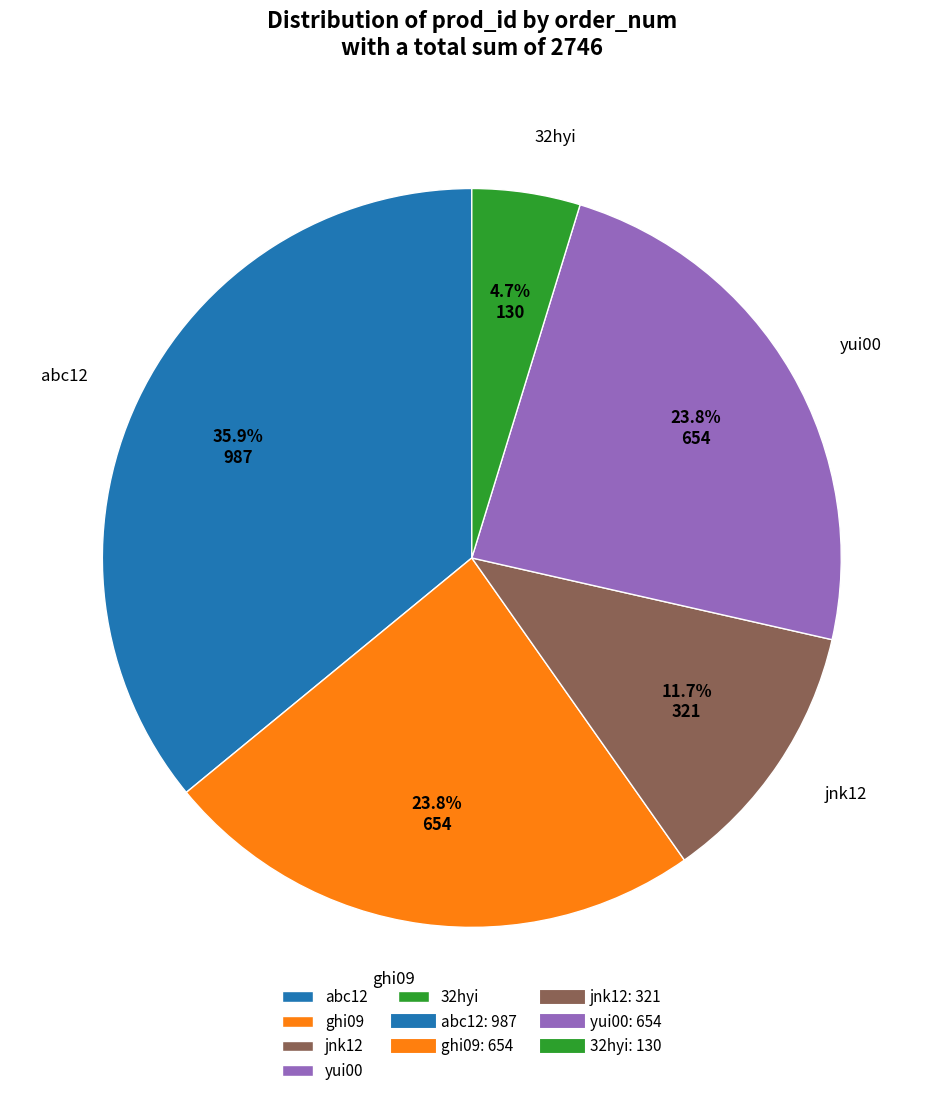

Is it true that ghi09 is 38% of the pie?

False